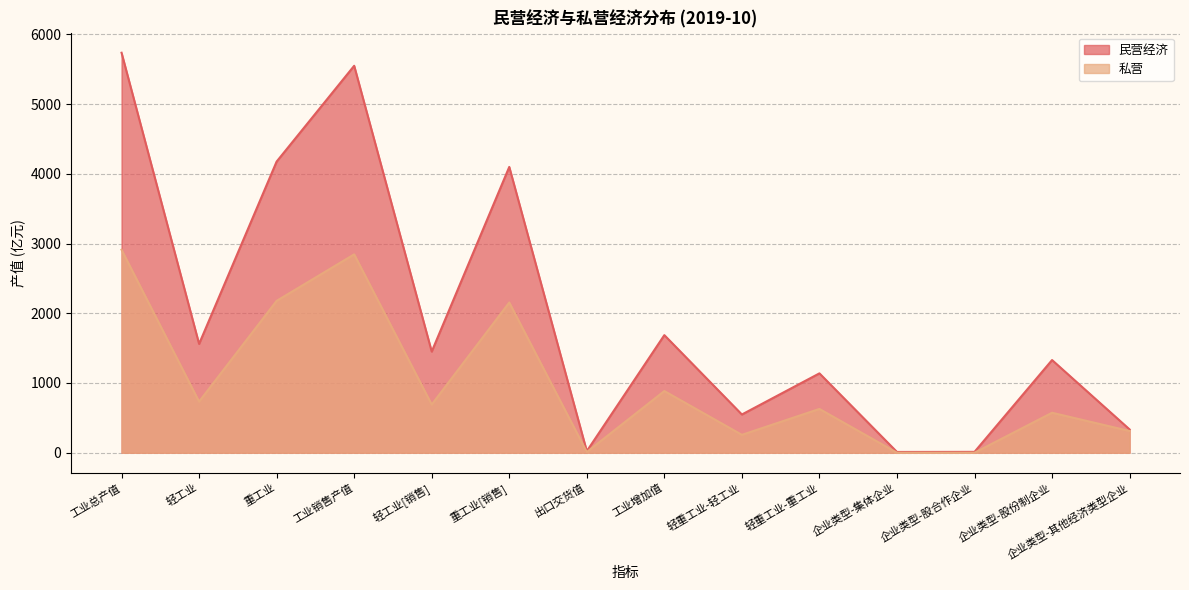

At which label does 私营 reach its minimum?

企业类型-集体企业